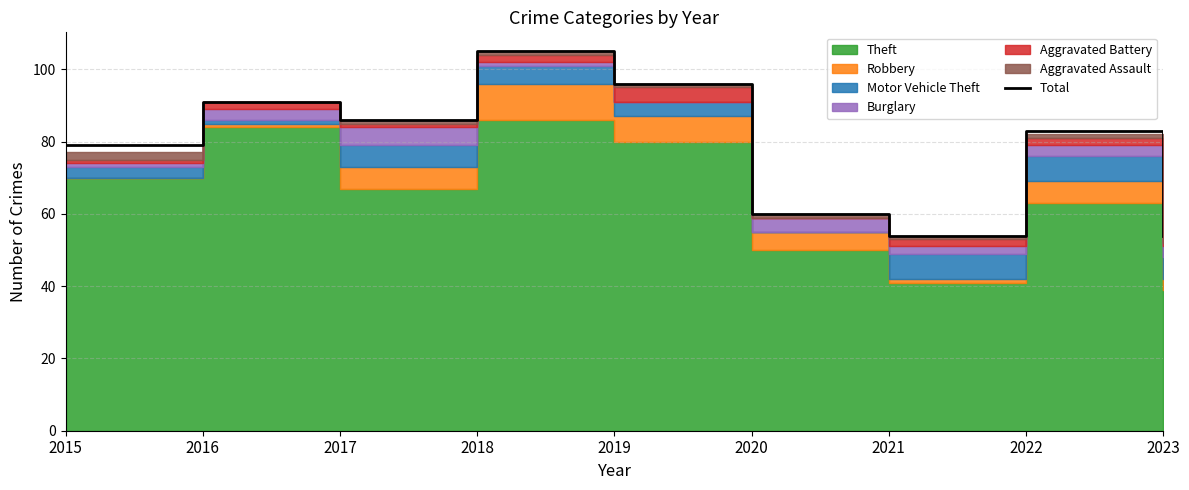

The chart shows a value of 56 at 2018. True or false?

False